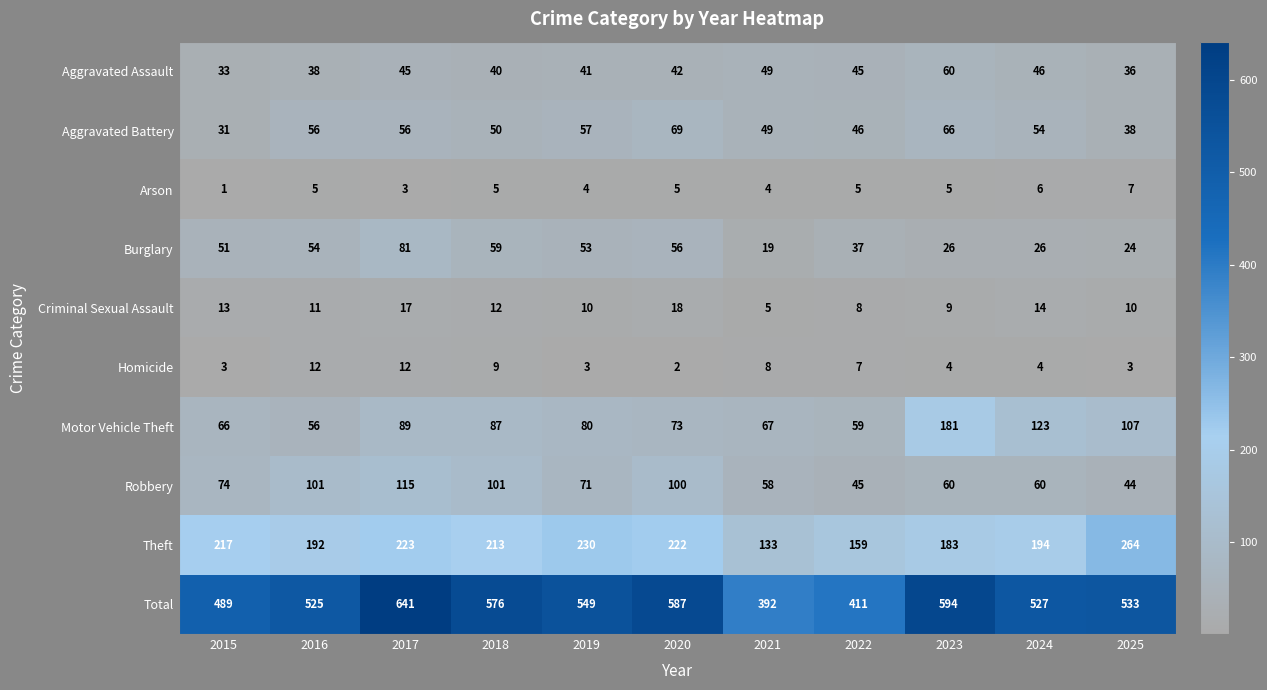

Is it true that Aggravated Battery equals 64 at 2021?

False